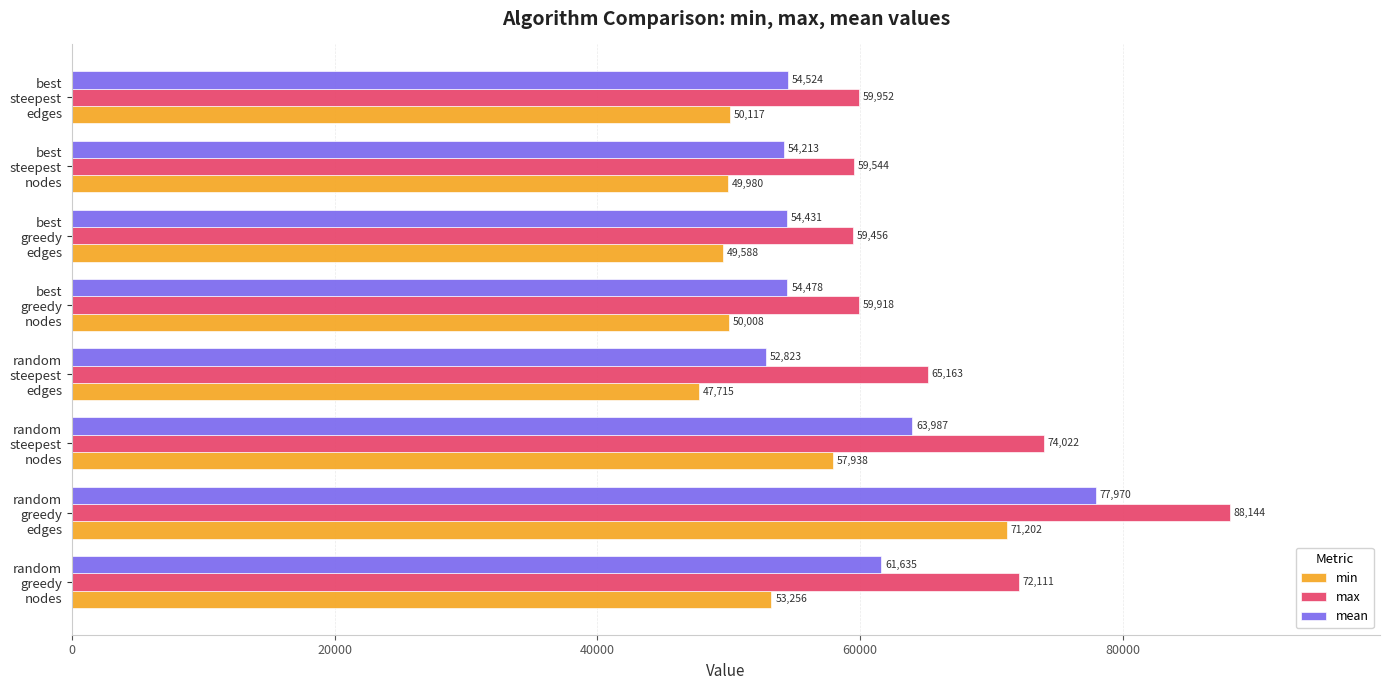

Which series has the largest total across all categories?

max